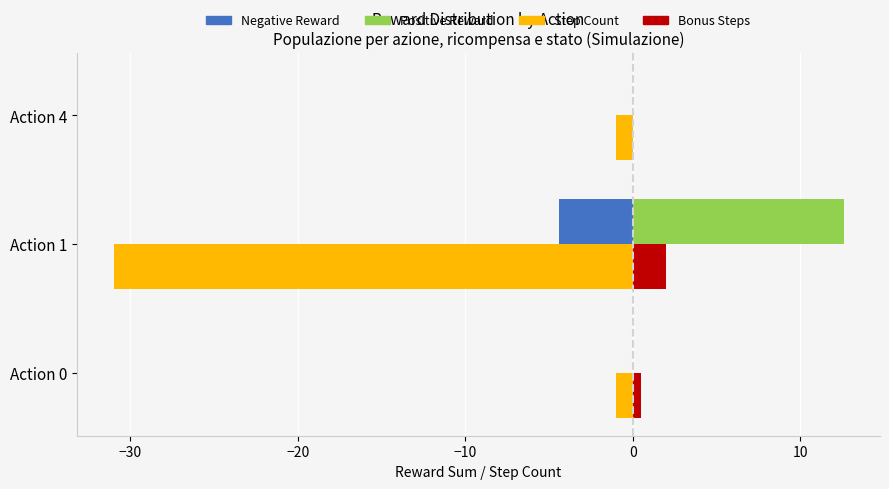

What is the total value across all series at Action 4?

-1.0